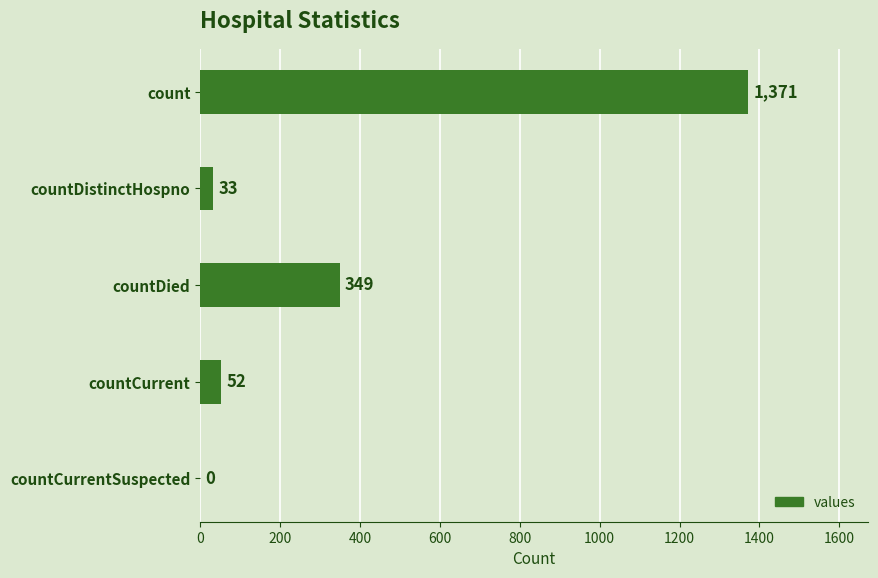

Are the bars horizontal?

Yes